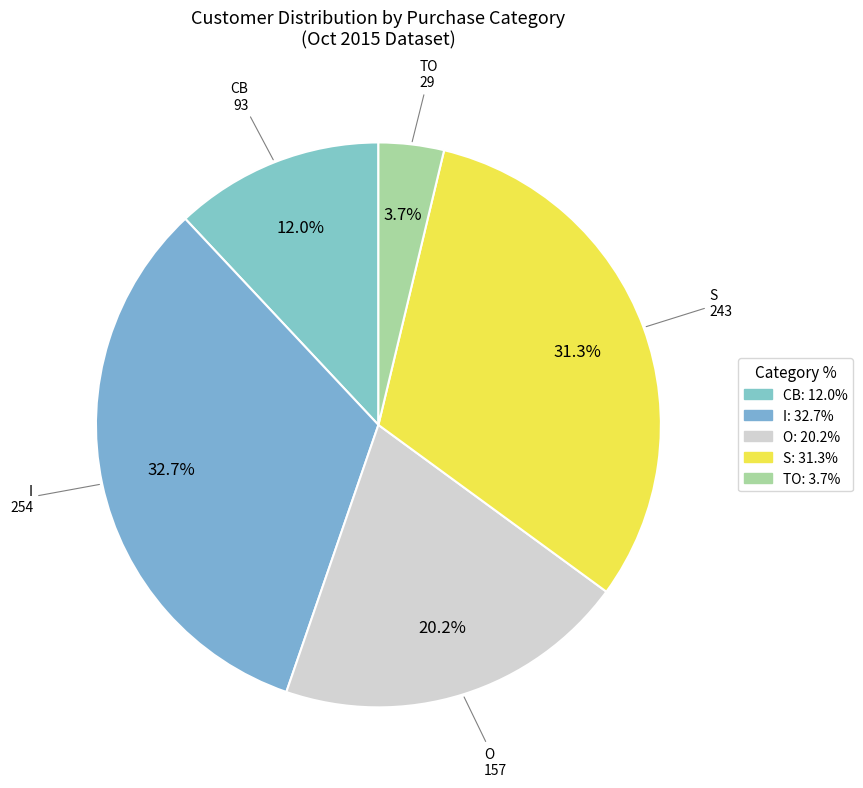

To the nearest percent, what percentage of the pie is I?

33%